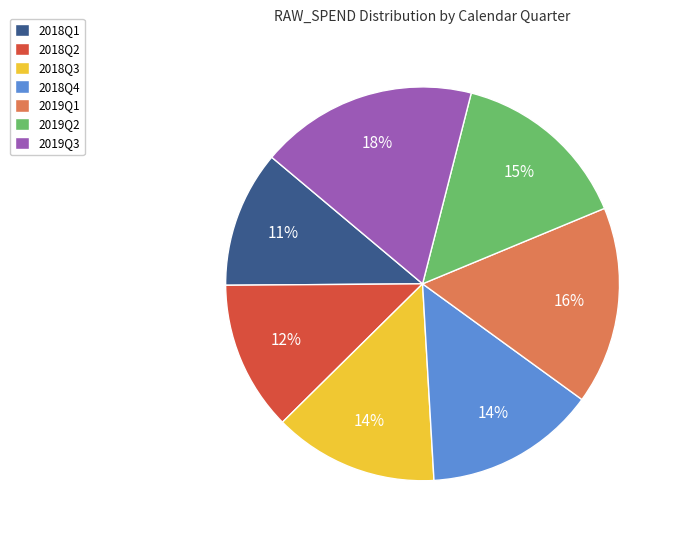

Count the number of slices in the pie.

7